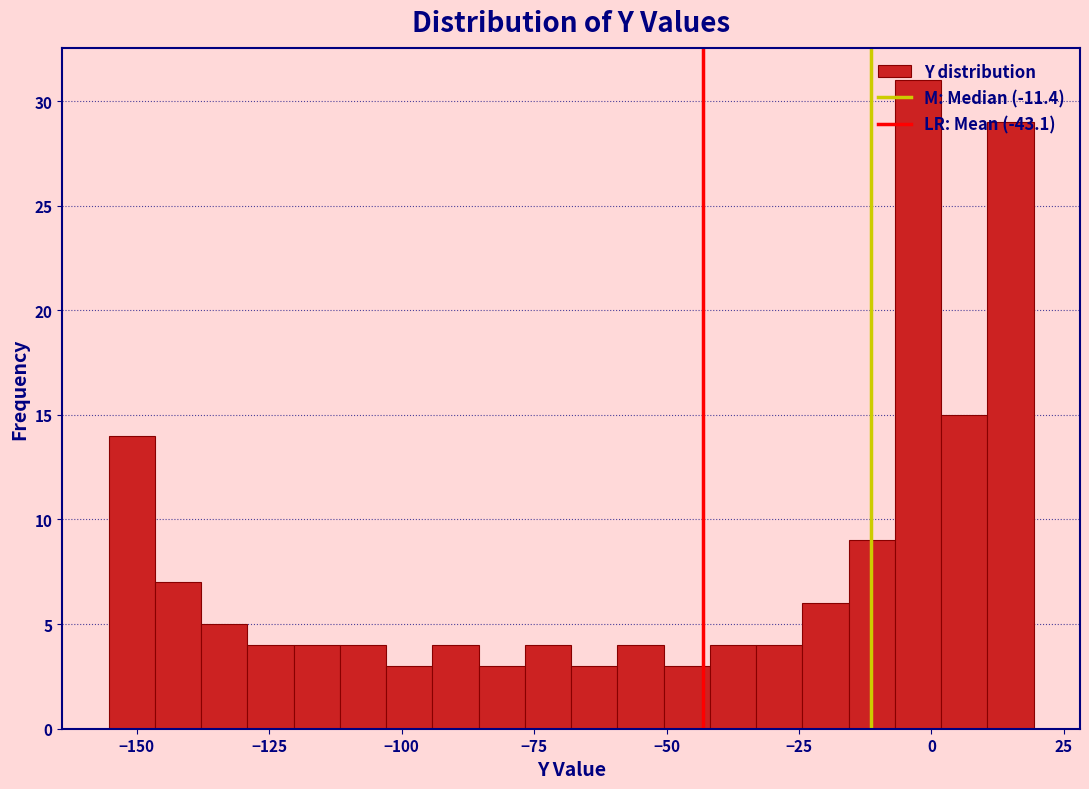

Read against the x-axis, roughly where is the centre of the tallest bar?

-5